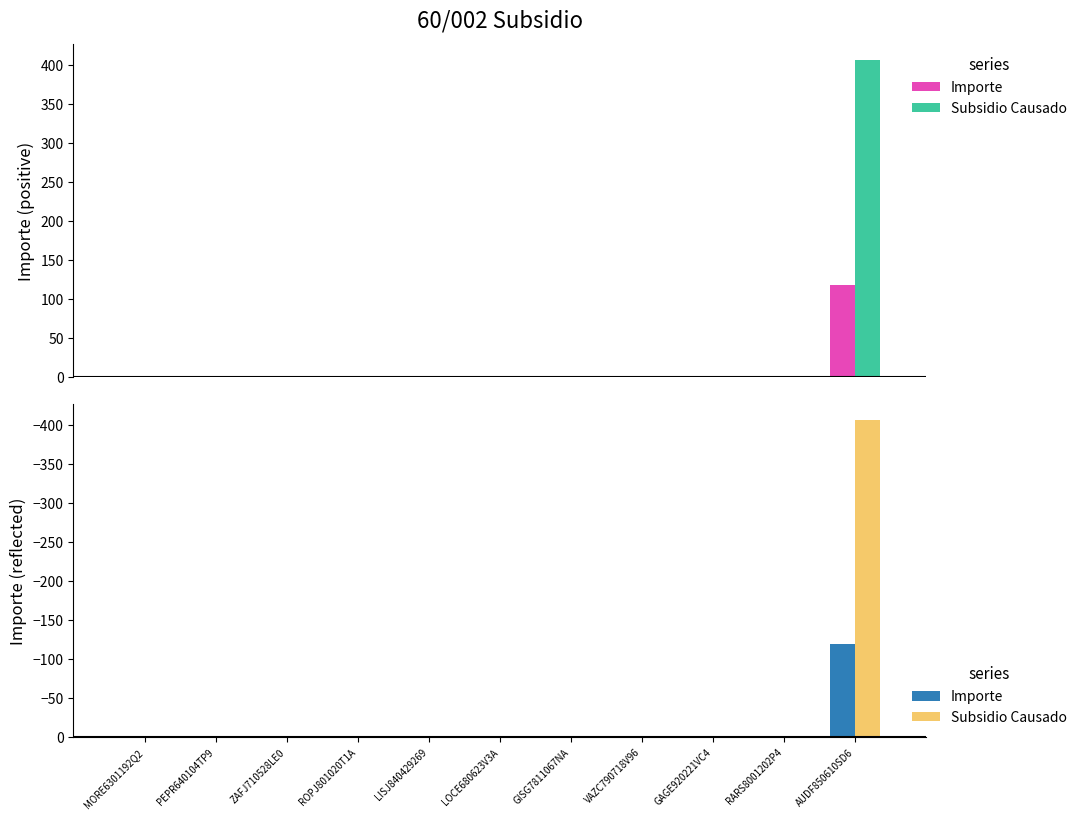

True or false: Importe has a value of -40.7 at PEPR640104TP9.

False